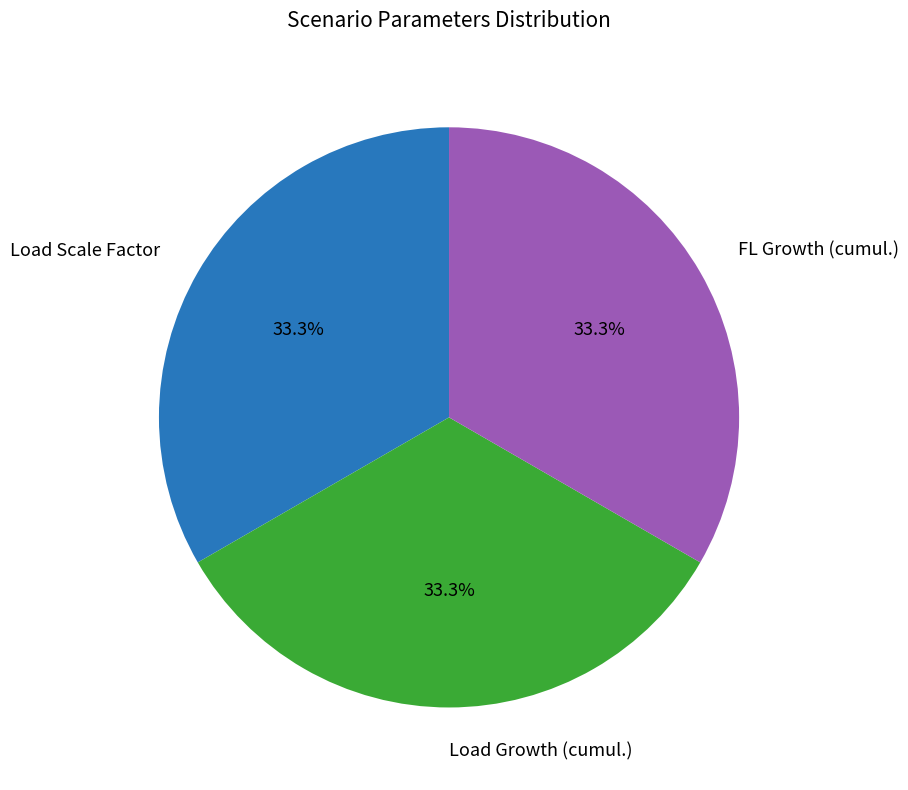

How many slices are in this pie chart?

3